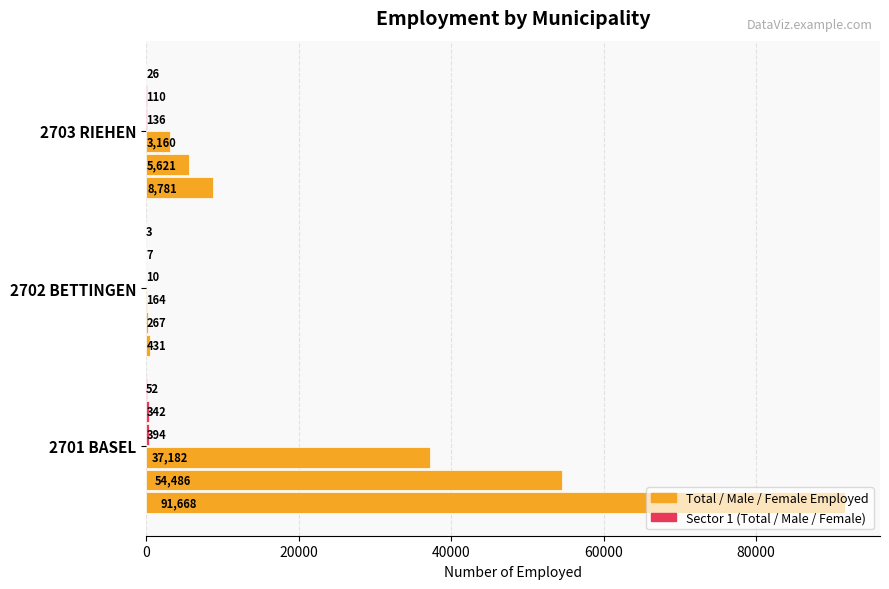

What is the value of the mun_1sector bar at the 1st from the left?

394